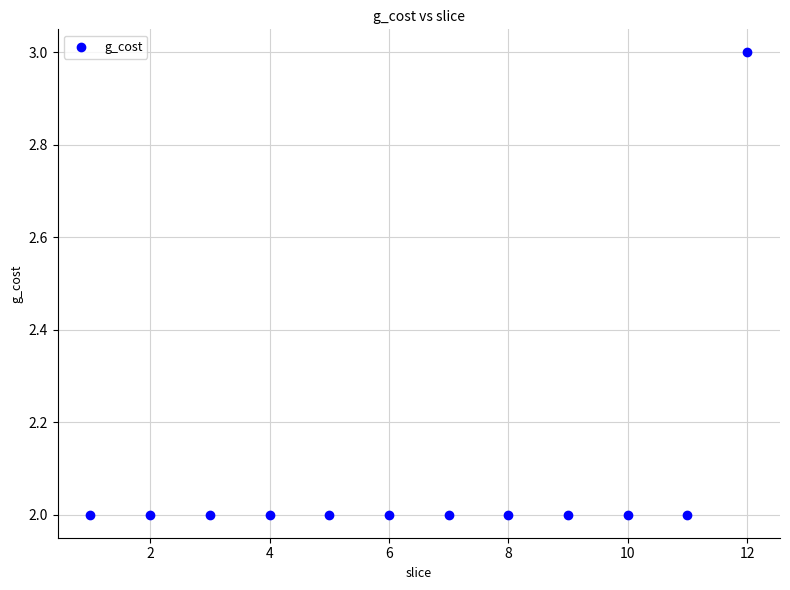

What is the range of X values (max minus min)?

11